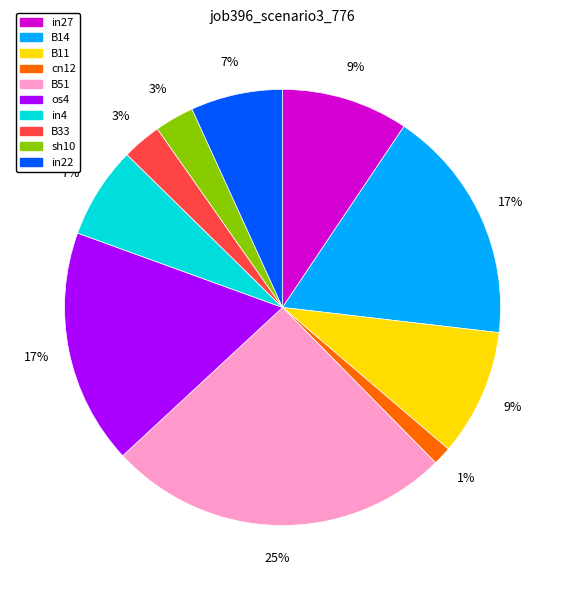

True or false: B51 accounts for 37% of the total.

False